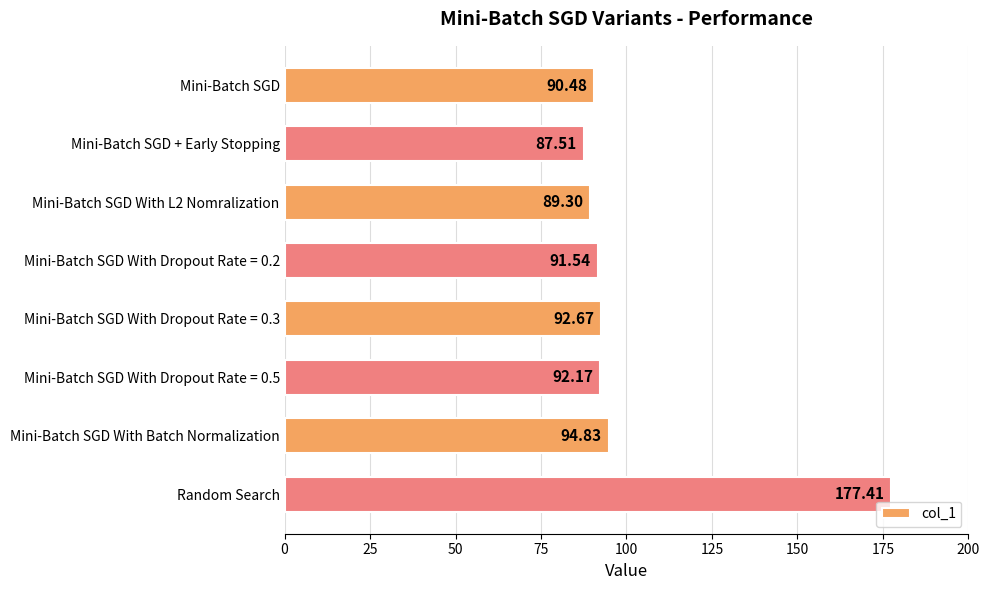

Does the chart contain any negative values?

No